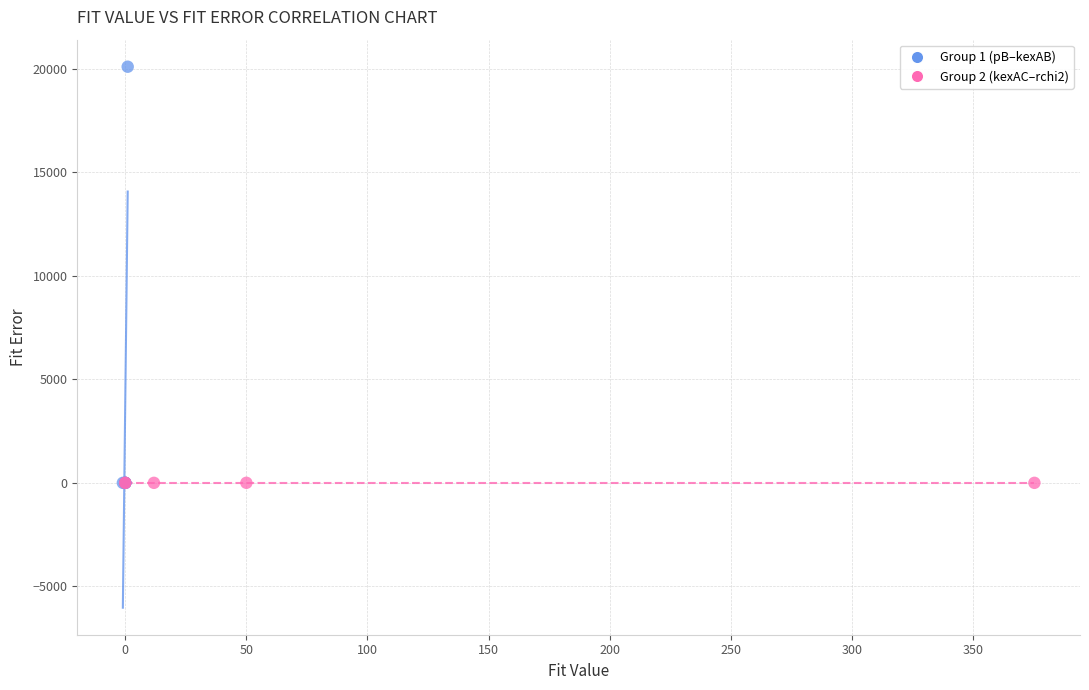

Which series reaches the maximum Y coordinate?

Group 1 (pB–kexAB)